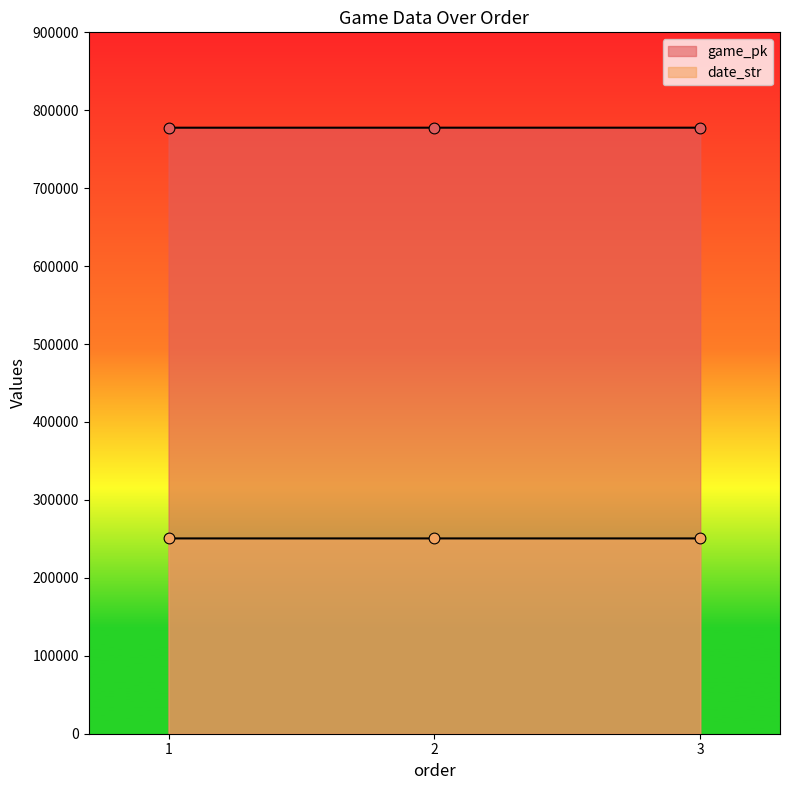

What is the total value across all series at 3?

1028247